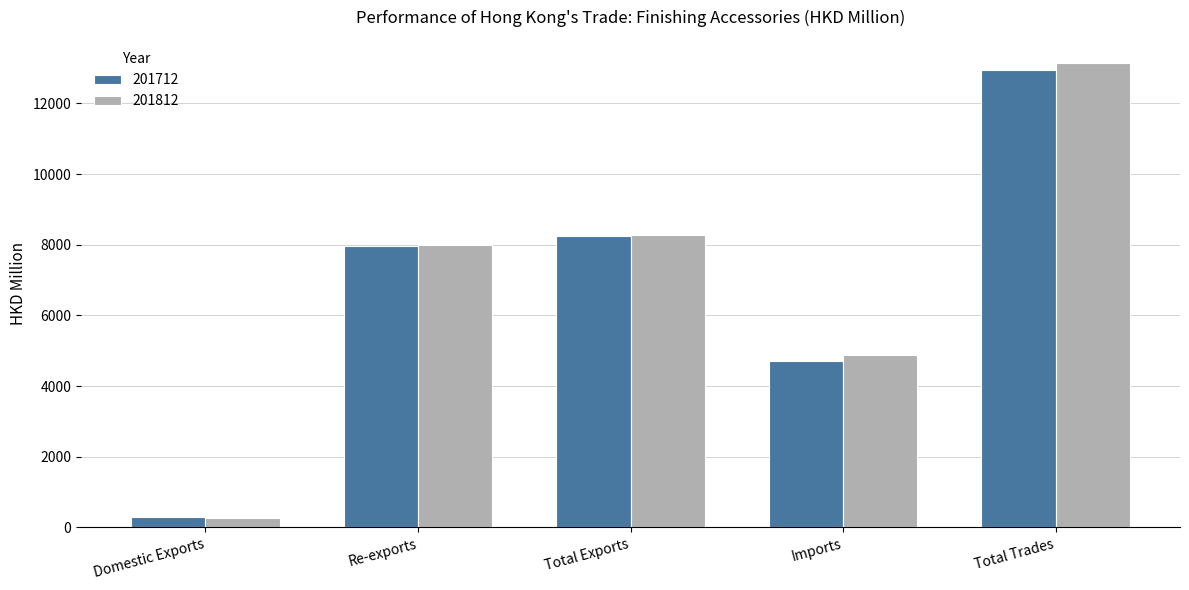

What is the total value across all series at Imports?

9597.0